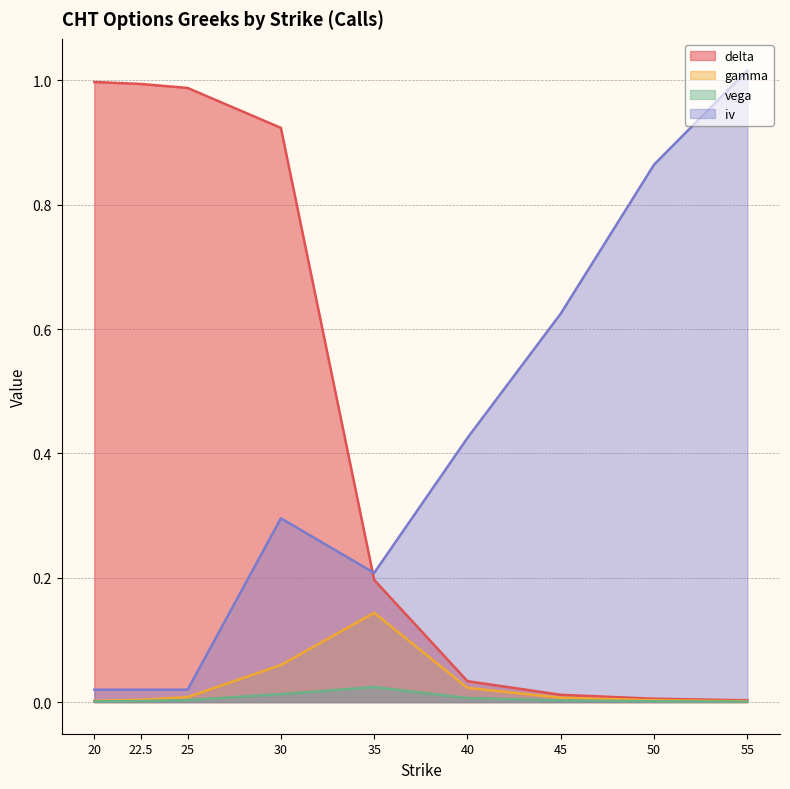

Does the chart have visible grid lines?

Yes